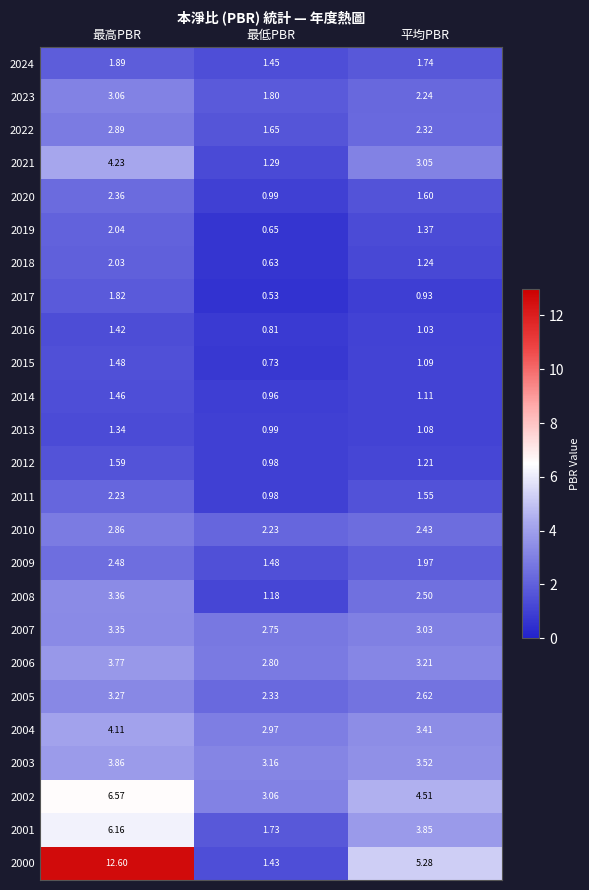

Which label corresponds to the largest value in the chart?

最高PBR